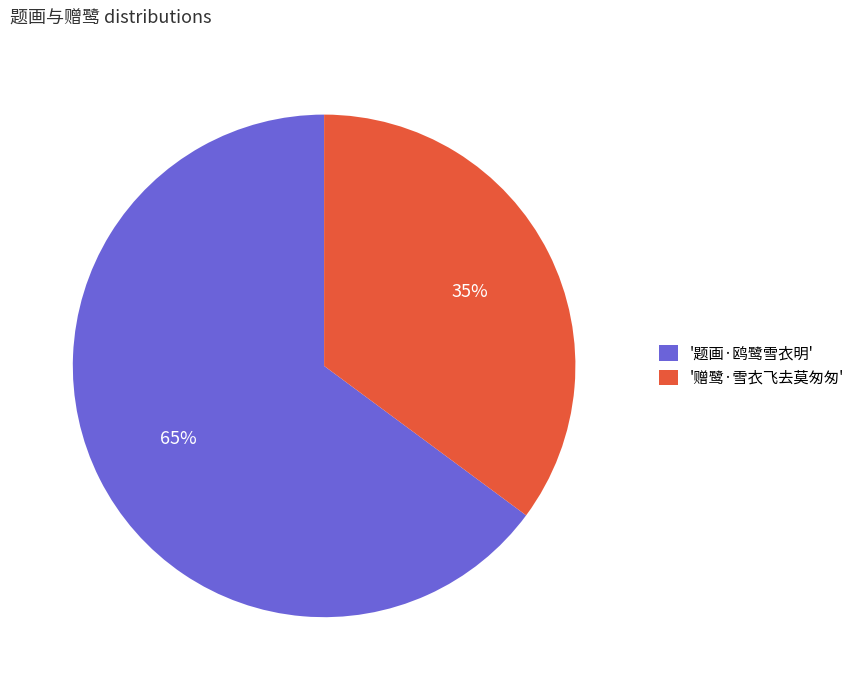

Which slice is the largest?

'题画·鸥鹭雪衣明'